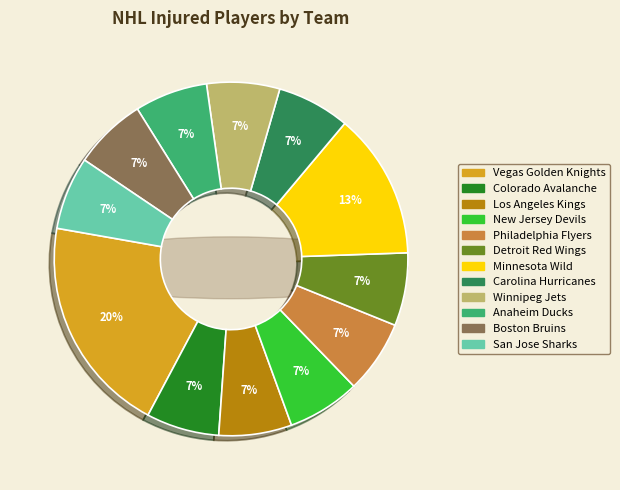

What is the ratio of the value at Winnipeg Jets to the value at New Jersey Devils?

1.0